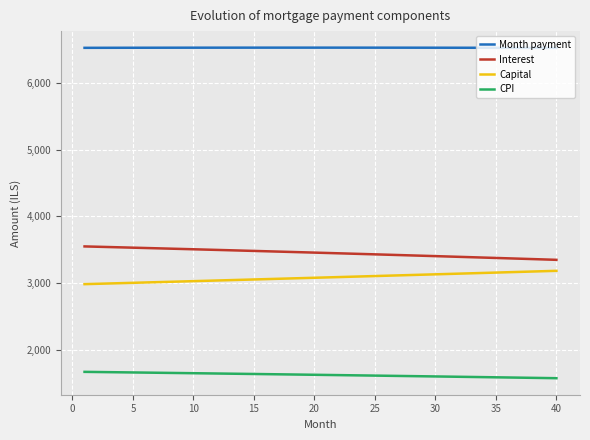

What is the maximum value for Capital?

3181.2